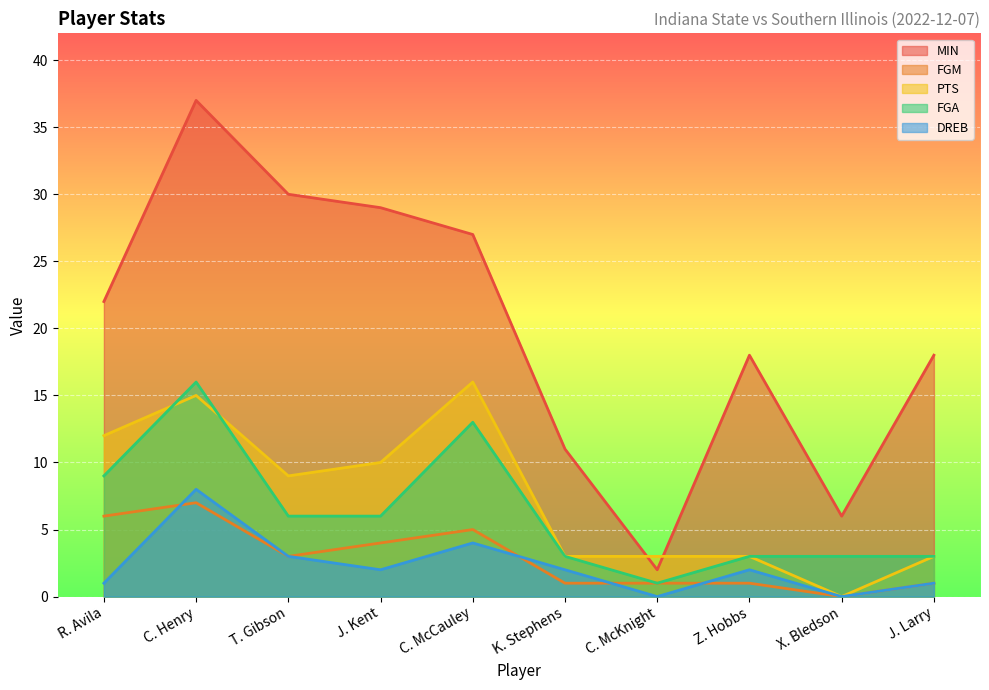

Reading right to left, list all the values displayed in this chart.

MIN: 18	6	18	2	11	27	29	30	37	22
FGM: 1	0	1	1	1	5	4	3	7	6
PTS: 3	0	3	3	3	16	10	9	15	12
FGA: 3	3	3	1	3	13	6	6	16	9
DREB: 1	0	2	0	2	4	2	3	8	1